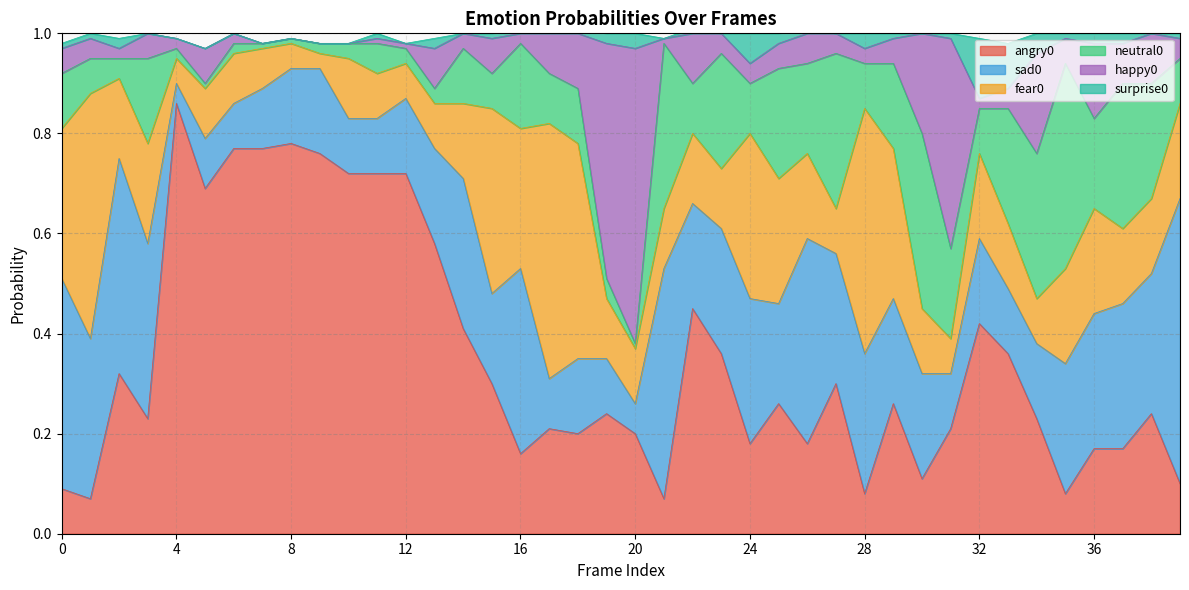

At which label does happy0 reach its peak?

20